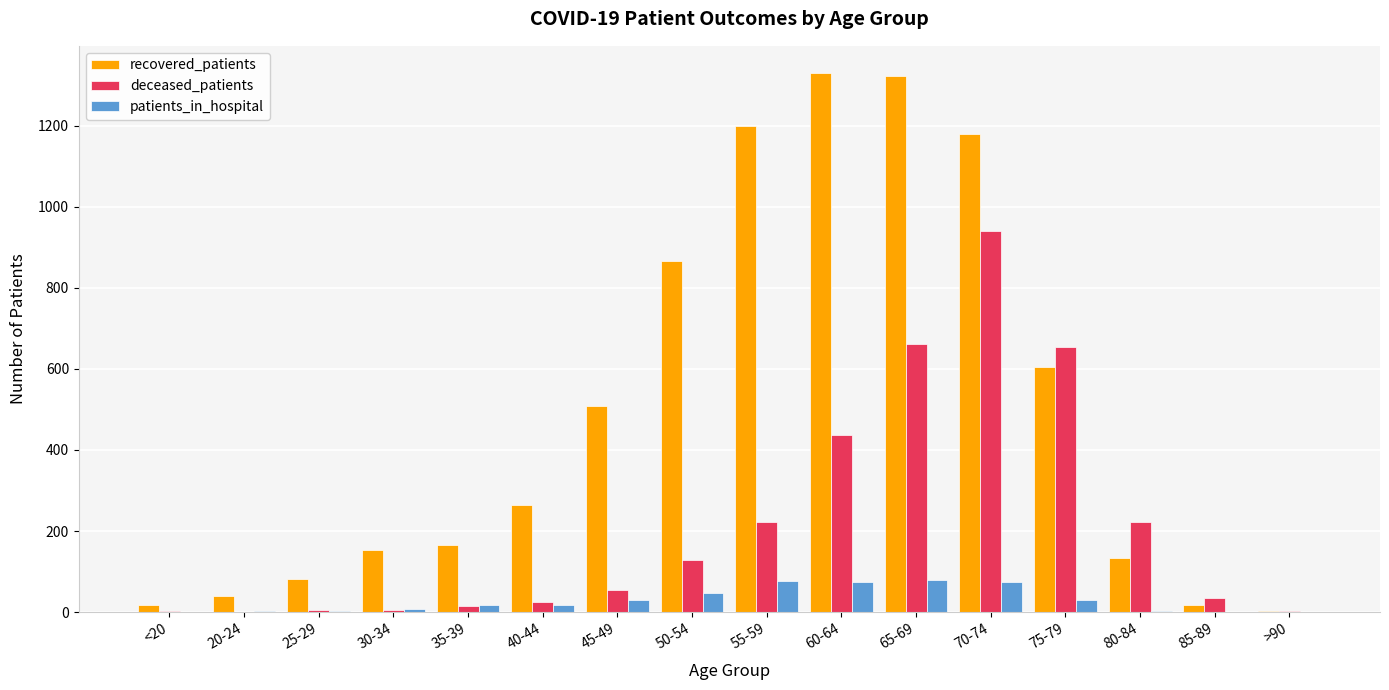

True or false: recovered_patients has a value of 1978 at 55-59.

False